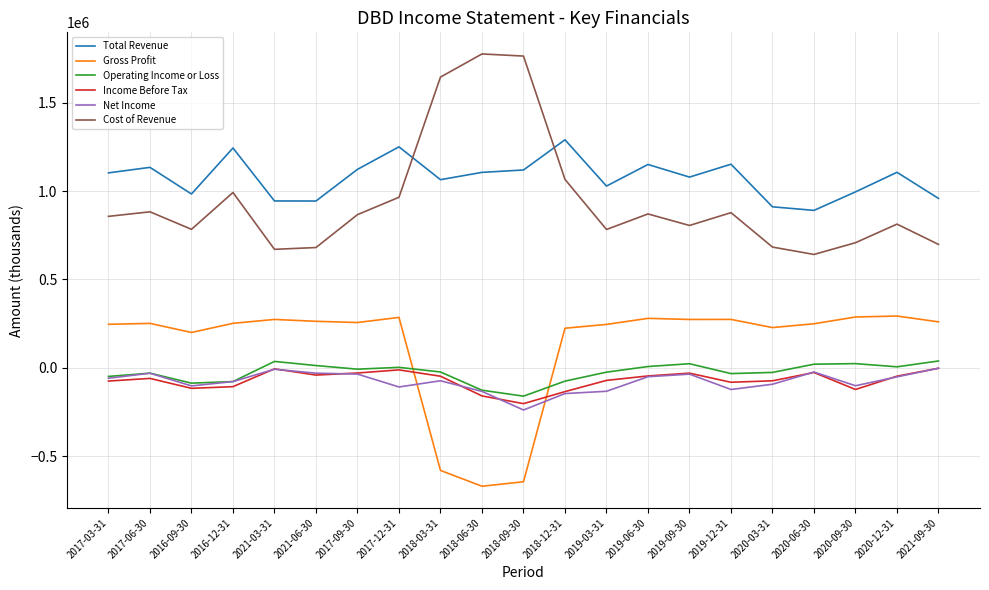

What is the maximum value shown in the chart?

1775400